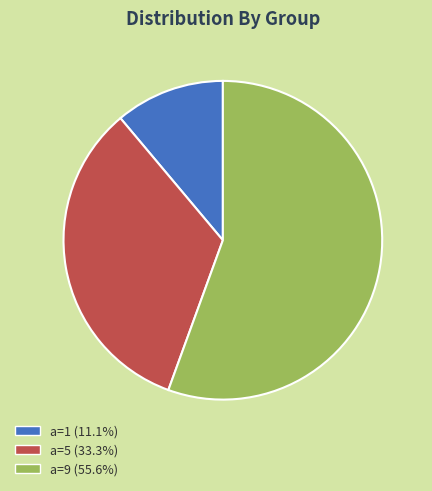

Does any single category account for the majority?

Yes